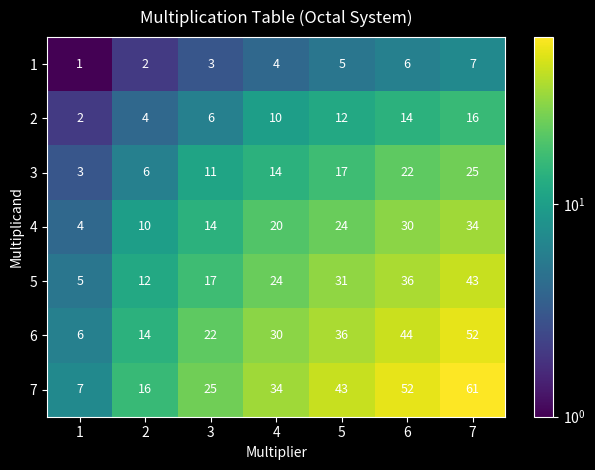

Rank the series by their maximum value, from highest to lowest.

7, 6, 5, 4, 3, 2, 1